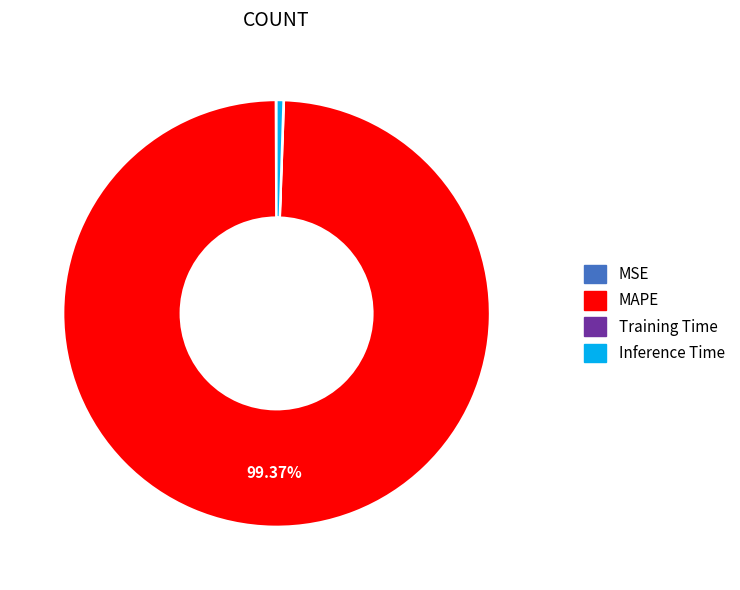

Does any single category account for the majority?

Yes